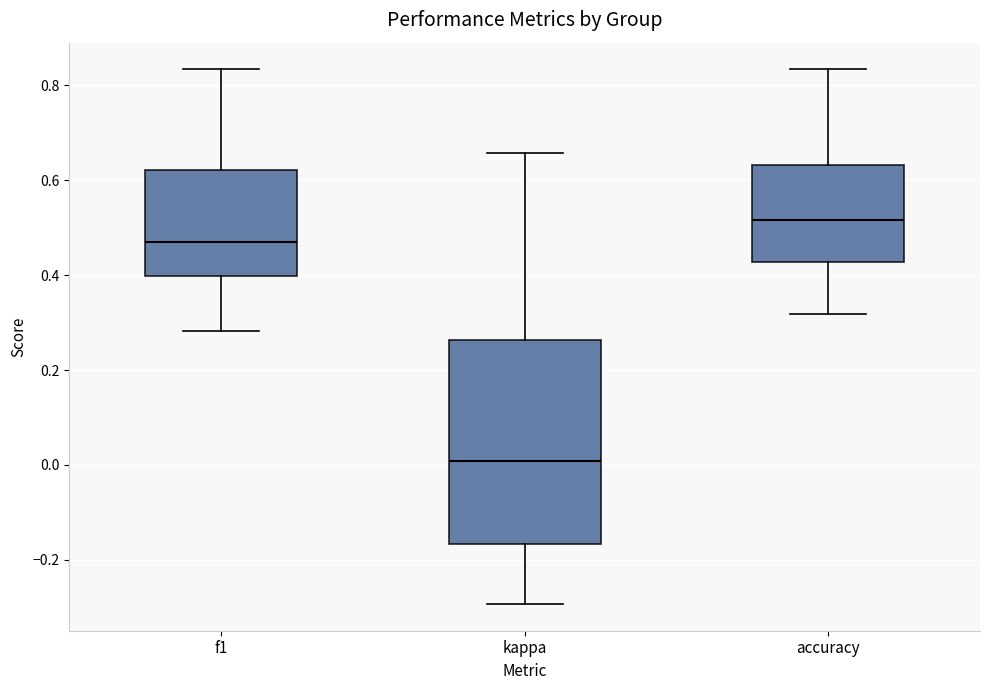

Where does the median line of the box for kappa sit on the y-axis? The values are not printed on the chart, so give them approximately, as read against the axis.

0.00